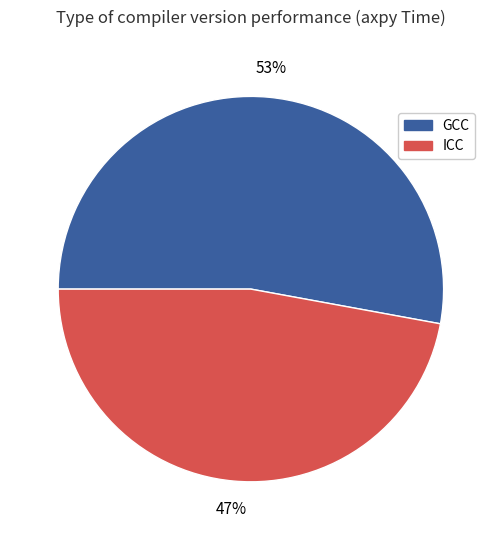

To the nearest percent, what is the difference between the largest and smallest slice percentages?

6%